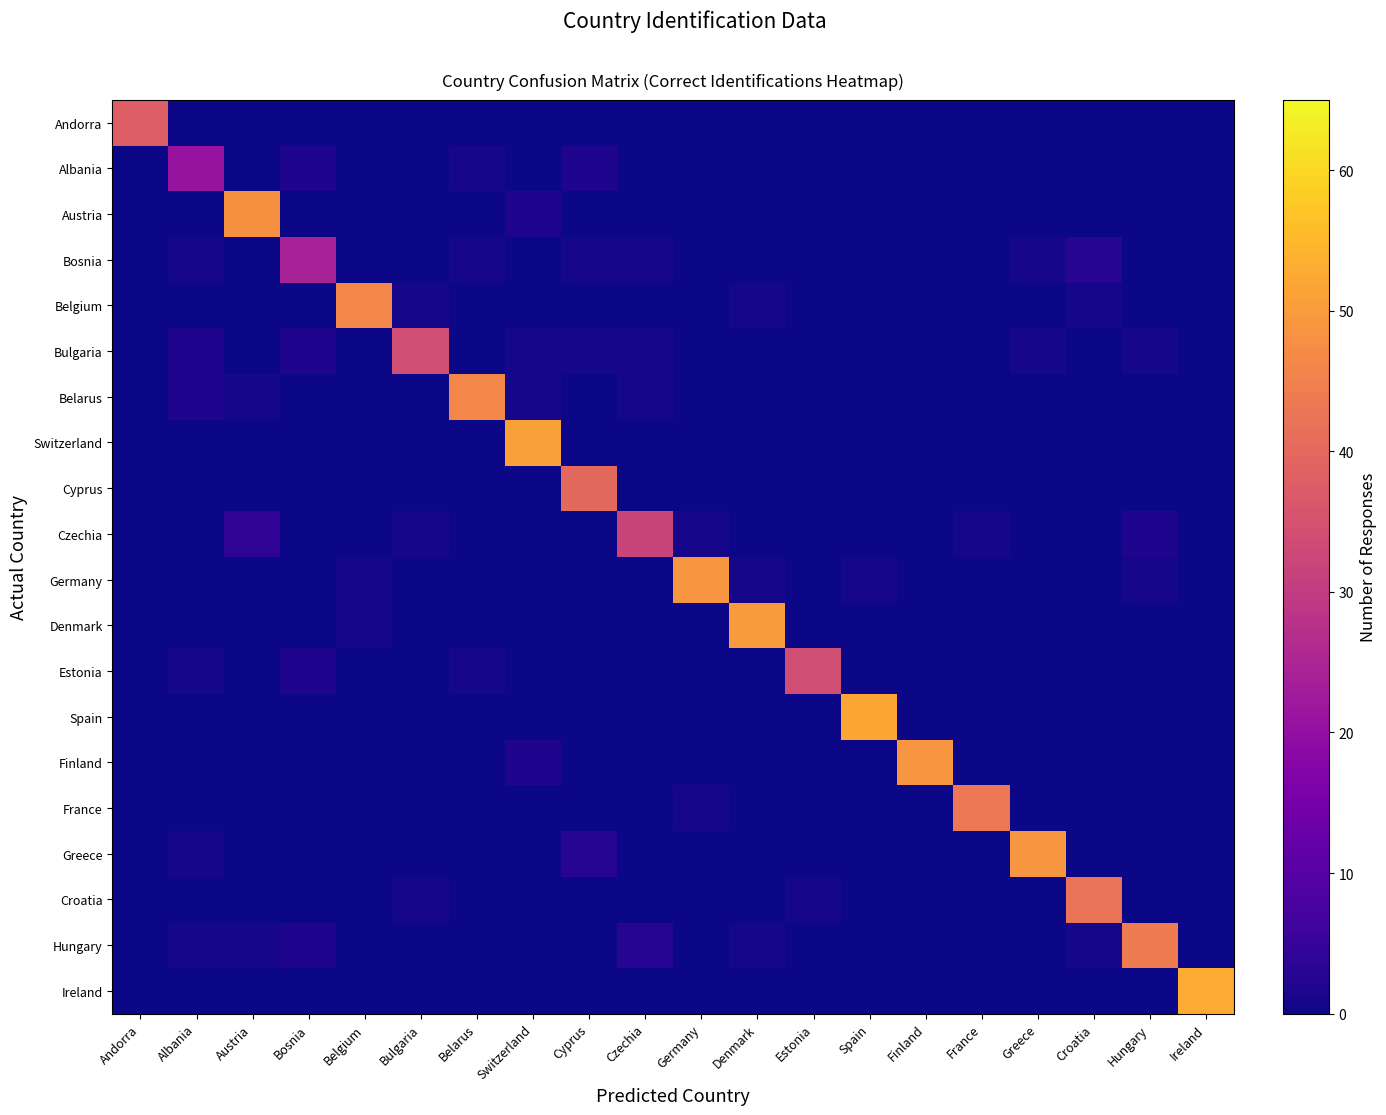

At how many categories does at least one series exceed 12?

20